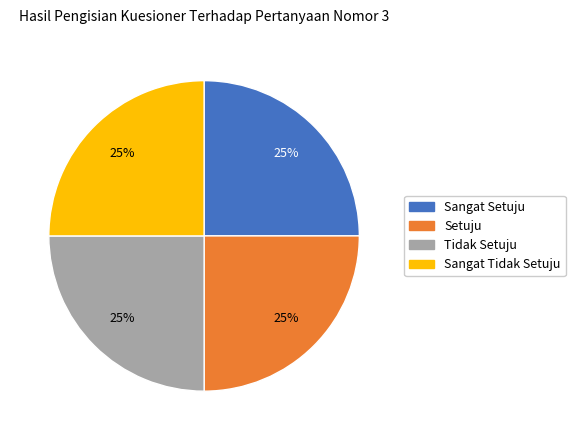

Is there any slice that represents more than half of the pie?

No